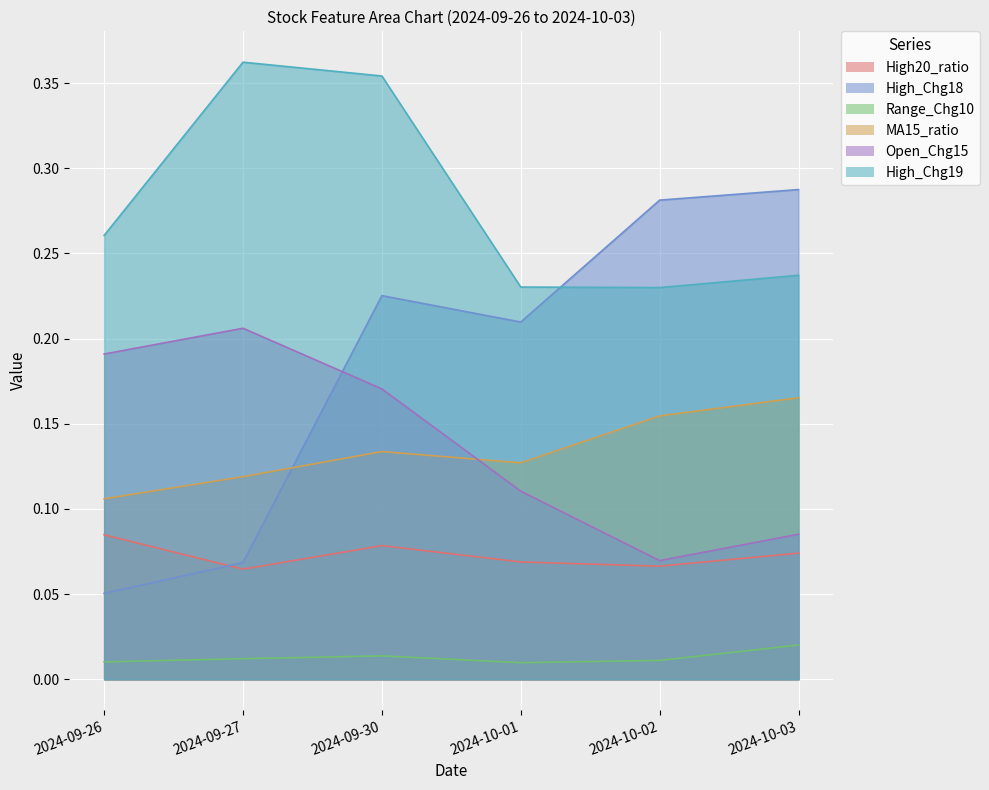

True or false: Range_Chg10 and High20_ratio intersect in this chart.

False